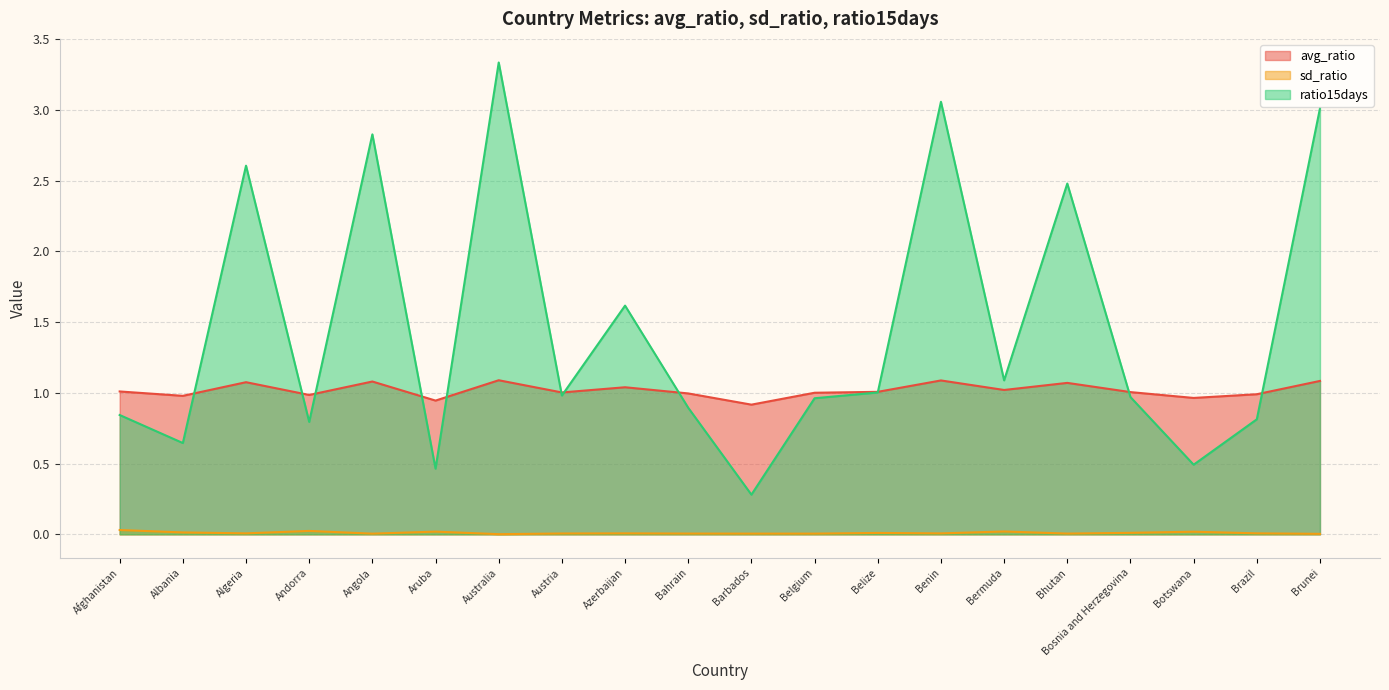

List the series in order of their peak value, highest first.

ratio15days, avg_ratio, sd_ratio